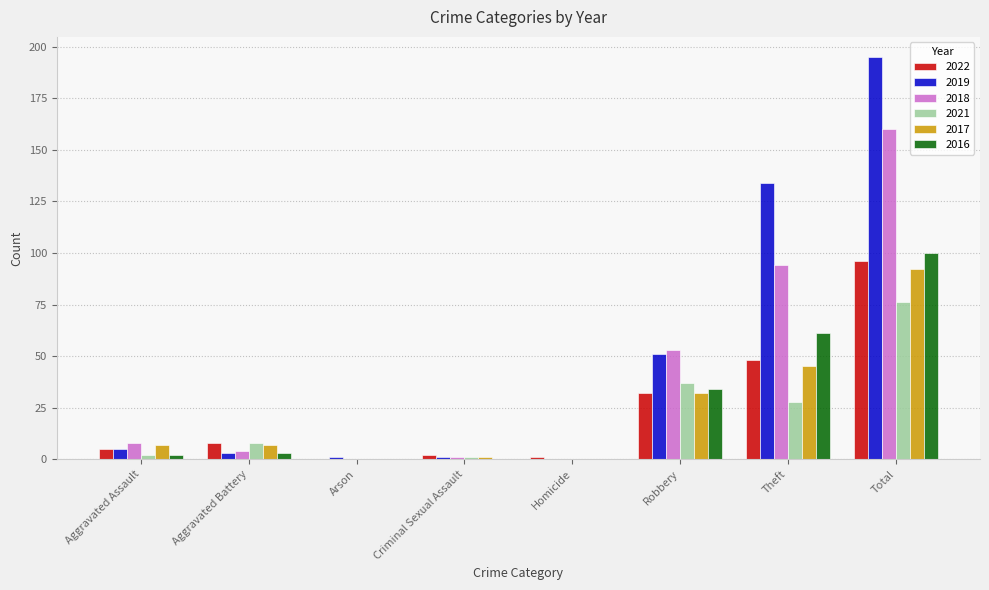

How many series are shown in this chart?

6